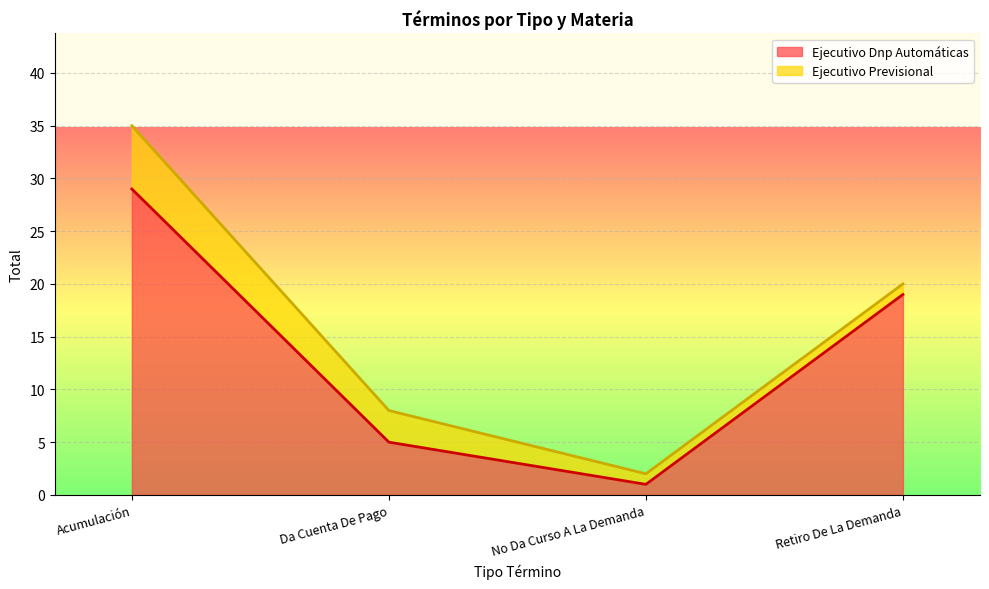

What is the difference between the values at Acumulación and No Da Curso A La Demanda?

28